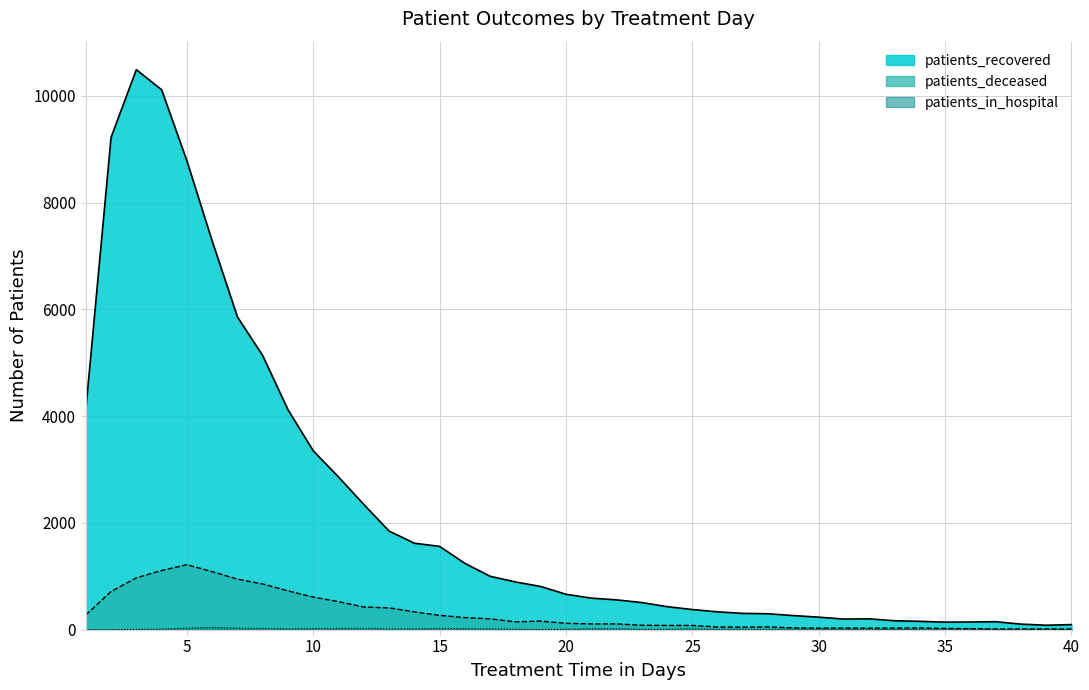

Reading left to right, list all the values displayed in this chart.

patients_recovered: 1=4116	2=9224	3=10493	4=10116	5=8786	6=7283	7=5860	8=5136	9=4121	10=3352	11=2861	12=2347	13=1848	14=1621	15=1561	16=1243	17=1001	18=895	19=810	20=664	21=592	22=559	23=509	24=432	25=378	26=335	27=306	28=299	29=265	30=235	31=199	32=204	33=168	34=157	35=142	36=145	37=150	38=105	39=84	40=96
patients_deceased: 1=278	2=716	3=972	4=1110	5=1219	6=1088	7=948	8=857	9=728	10=612	11=526	12=426	13=409	14=335	15=269	16=227	17=204	18=148	19=161	20=120	21=109	22=109	23=83	24=81	25=80	26=51	27=49	28=53	29=34	30=30	31=32	32=29	33=31	34=33	35=24	36=19	37=14	38=15	39=15	40=14
patients_in_hospital: 1=0	2=0	3=8	4=13	5=30	6=42	7=29	8=24	9=18	10=22	11=23	12=26	13=17	14=18	15=23	16=20	17=16	18=10	19=5	20=10	21=18	22=19	23=9	24=8	25=19	26=8	27=10	28=7	29=15	30=12	31=8	32=7	33=7	34=7	35=12	36=17	37=6	38=5	39=7	40=4